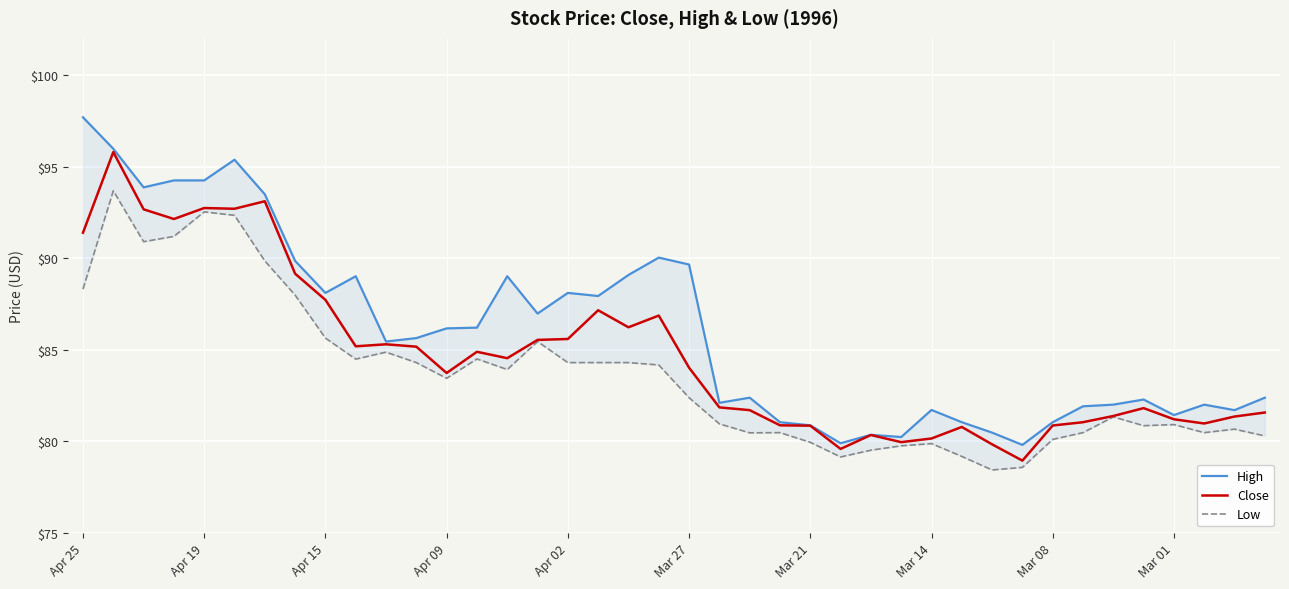

How many series are shown in this chart?

3